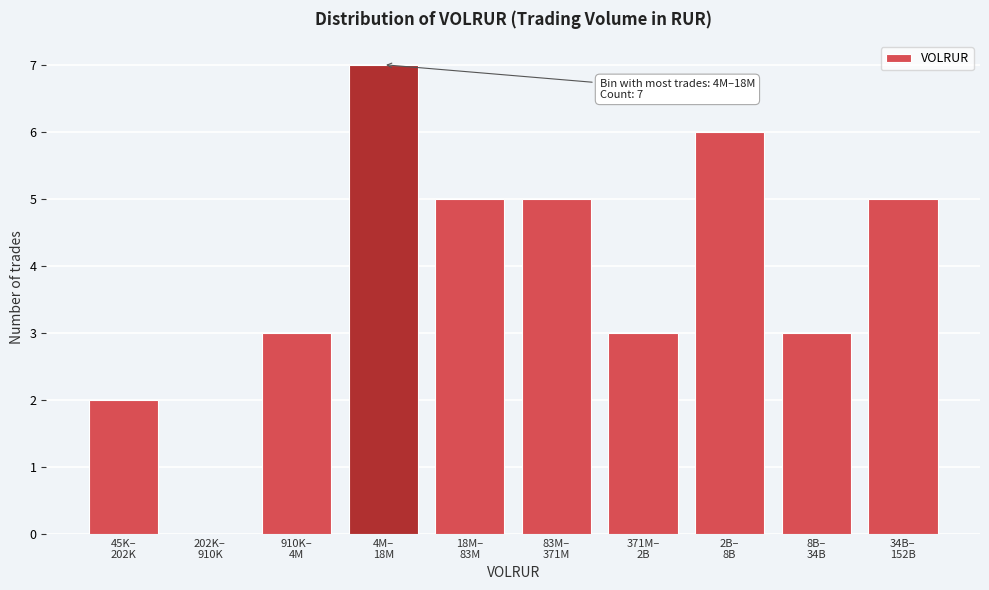

What is the maximum value shown in the chart?

7